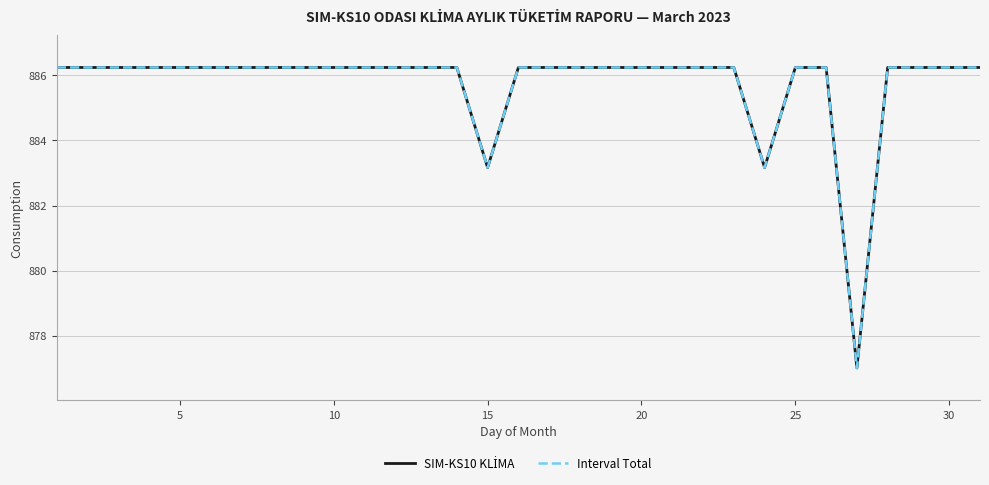

Is this an area chart (filled region under the line)?

No